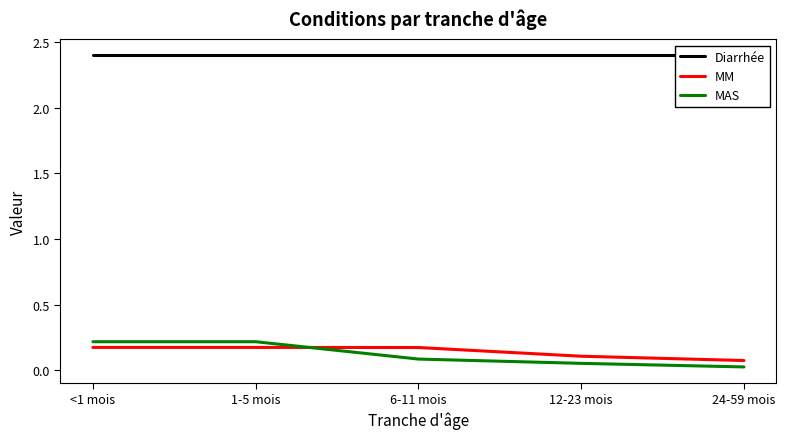

True or false: MM has more than 1 points higher than both neighbors.

False